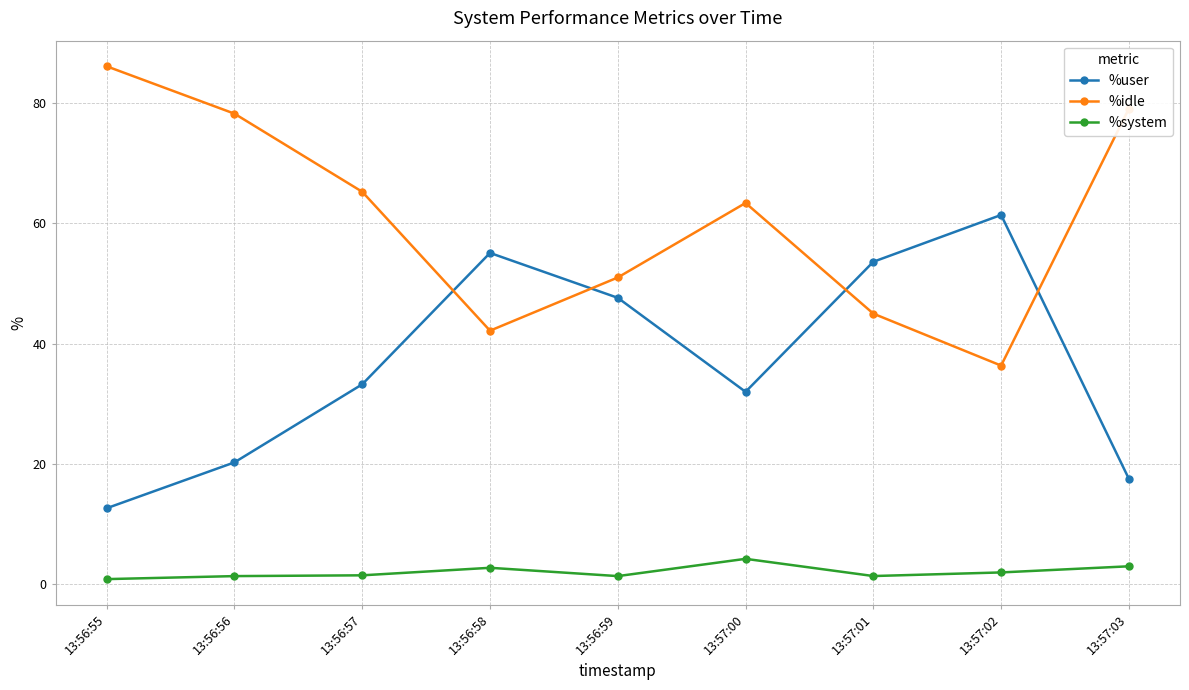

In %idle, how many points are higher than both neighbors (excluding endpoints)?

1